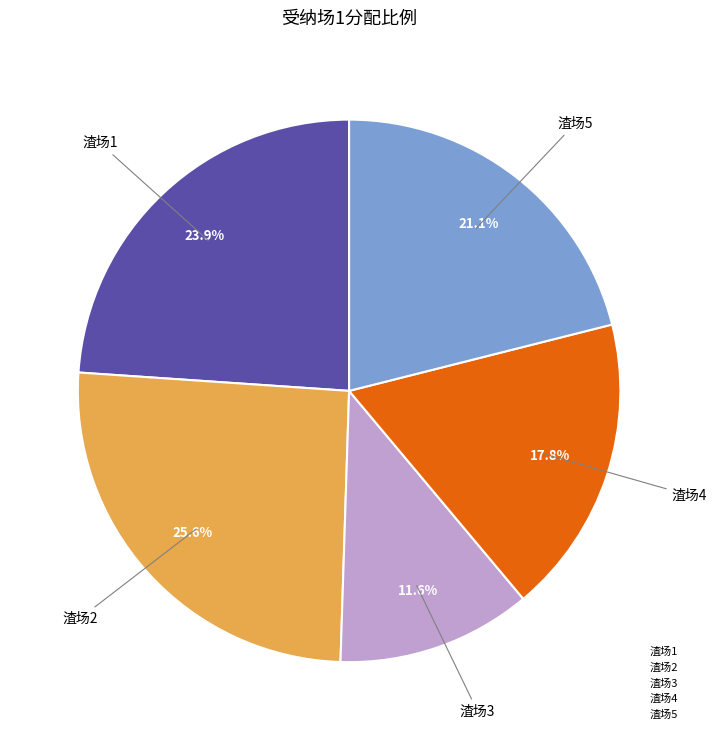

Which slice is the smallest?

渣场3